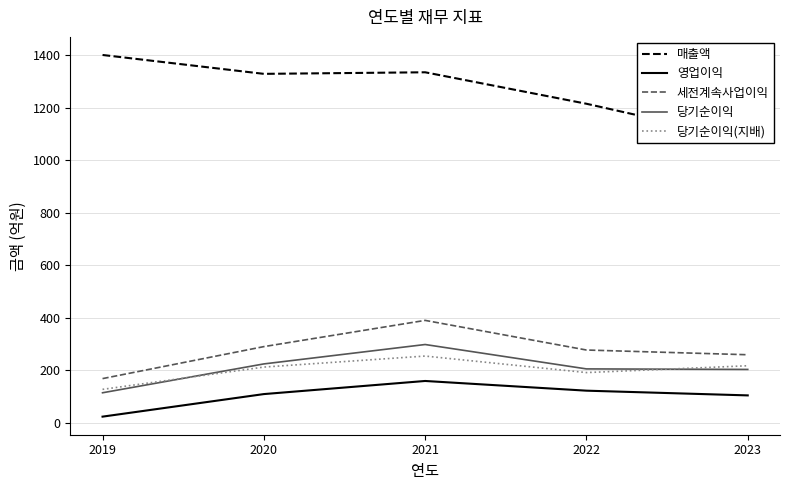

What is the smallest value displayed?

23